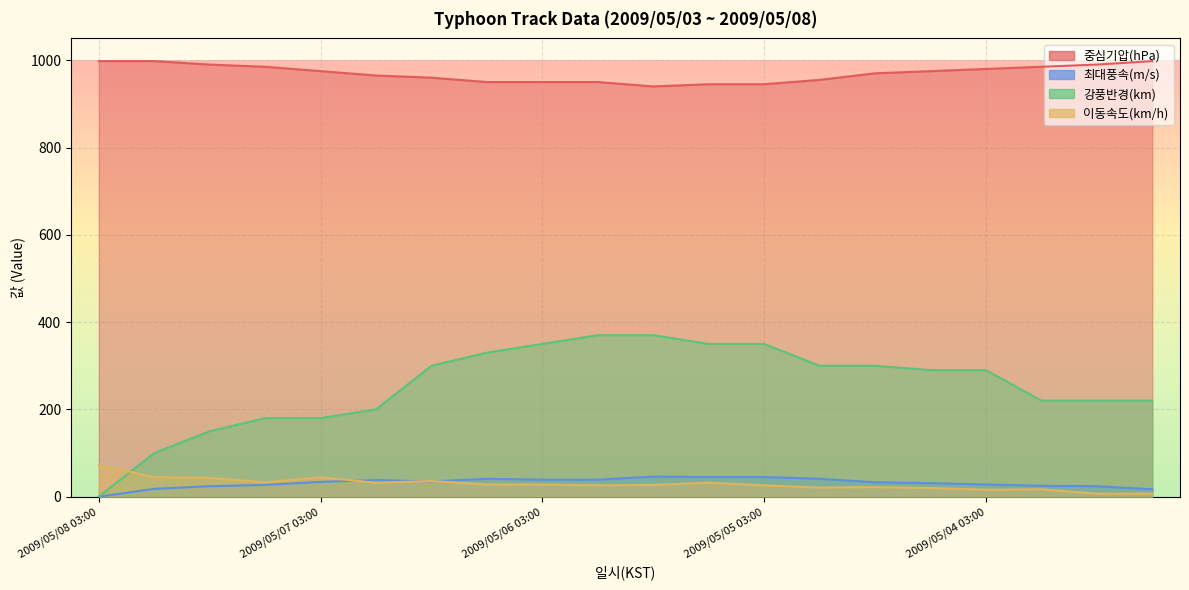

How many data points in 중심기압(hPa) are above 975?

8